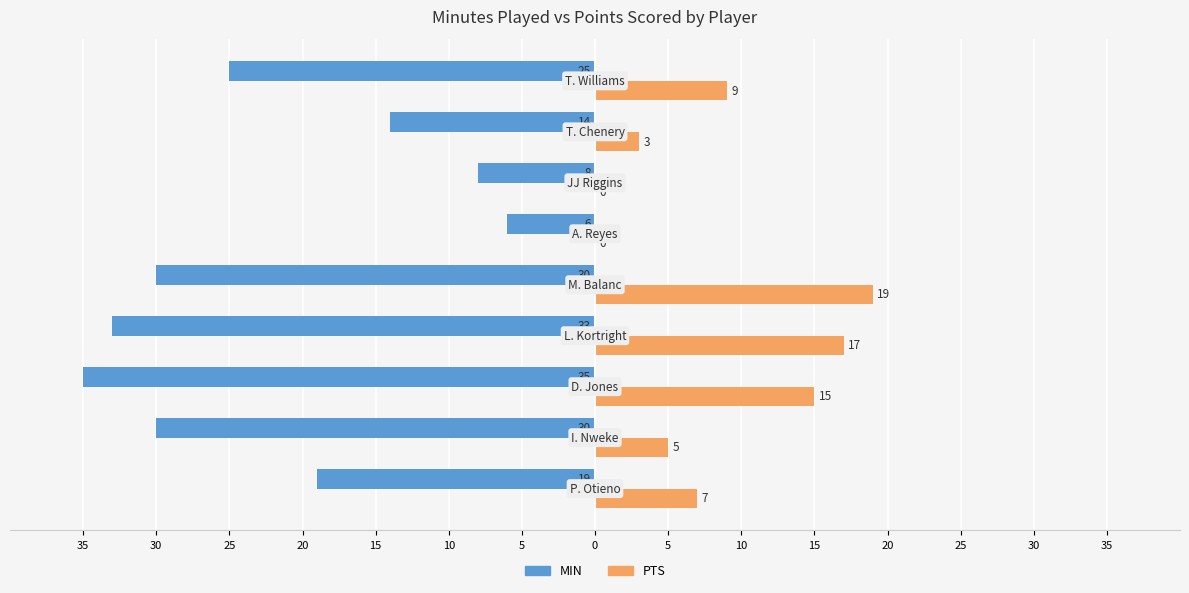

What is the difference between the maximum and minimum values in the PTS series?

19